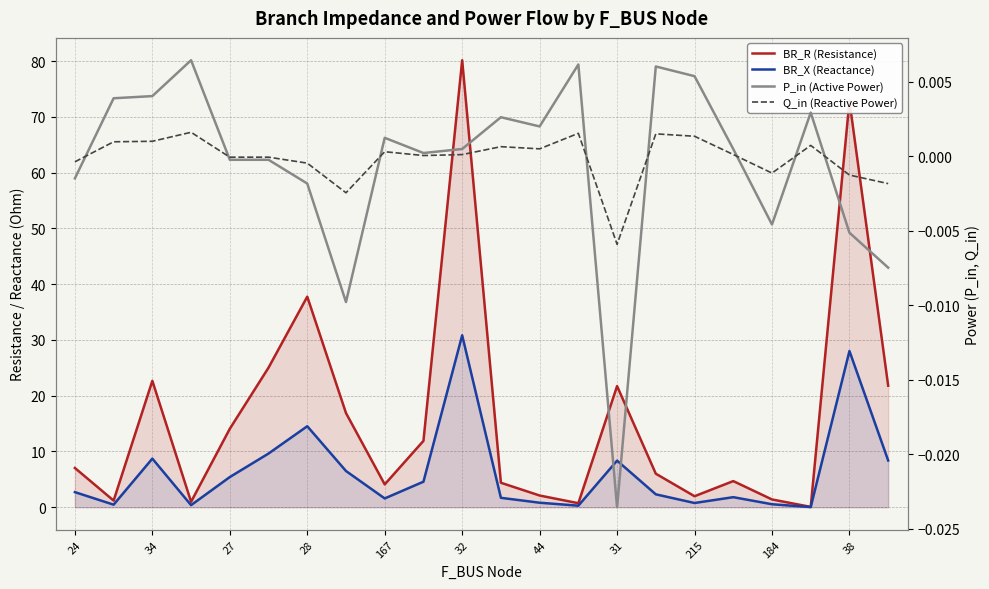

What is the difference between the second highest and second lowest values in the BR_X (Reactance) series?

27.7